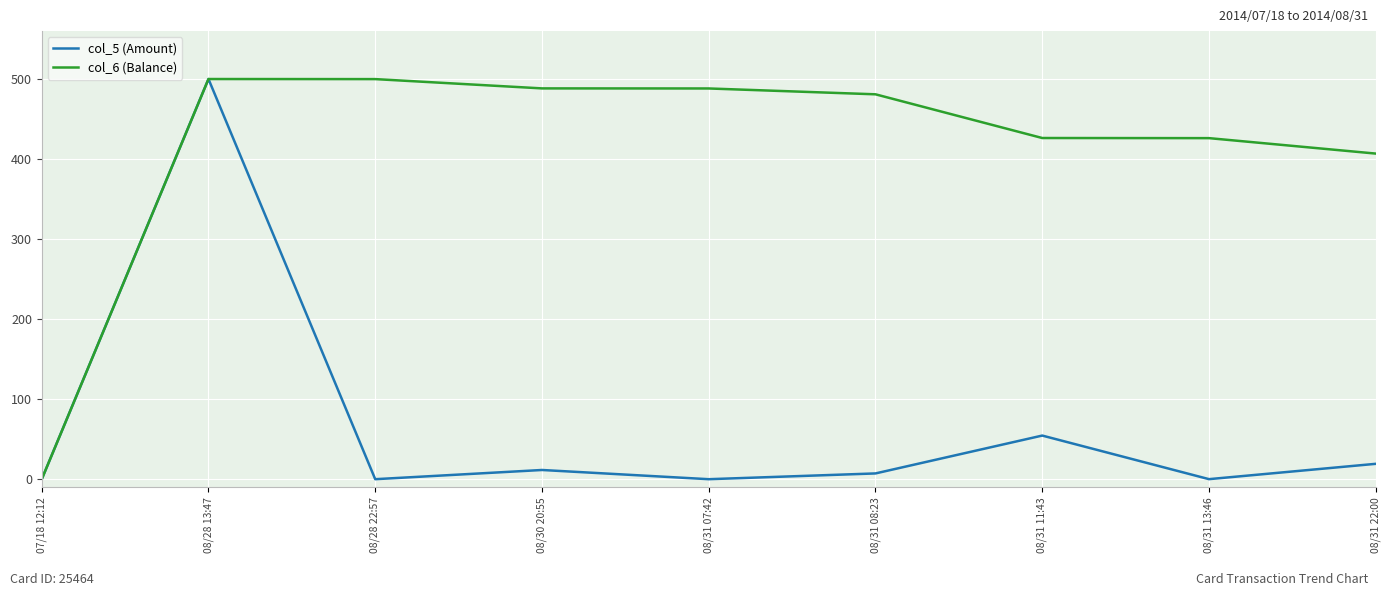

At which label is col_6 (Balance) closest to 250?

08/31 22:00